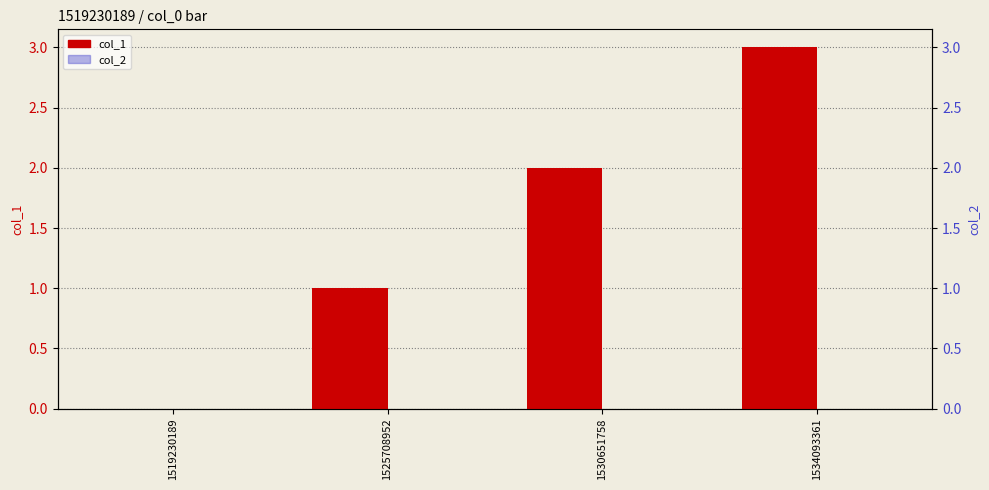

Reading right to left, extract all data points from this chart.

col_1: 3	2	1	0
col_2: 0	0	0	0